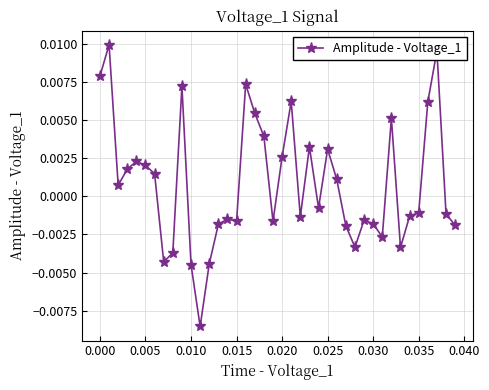

True or false: the data has more than 1 interior local peaks.

True